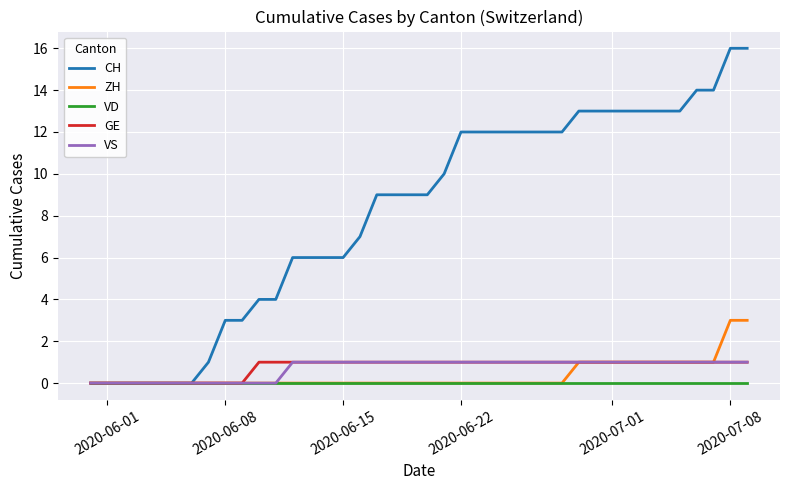

Reading left to right, what are all the values shown in this chart?

CH: 0	0	0	0	0	0	0	1	3	3	4	4	6	6	6	6	7	9	9	9	9	10	12	12	12	12	12	12	12	13	13	13	13	13	13	13	14	14	16	16
ZH: 0	0	0	0	0	0	0	0	0	0	0	0	0	0	0	0	0	0	0	0	0	0	0	0	0	0	0	0	0	1	1	1	1	1	1	1	1	1	3	3
VD: 0	0	0	0	0	0	0	0	0	0	0	0	0	0	0	0	0	0	0	0	0	0	0	0	0	0	0	0	0	0	0	0	0	0	0	0	0	0	0	0
GE: 0	0	0	0	0	0	0	0	0	0	1	1	1	1	1	1	1	1	1	1	1	1	1	1	1	1	1	1	1	1	1	1	1	1	1	1	1	1	1	1
VS: 0	0	0	0	0	0	0	0	0	0	0	0	1	1	1	1	1	1	1	1	1	1	1	1	1	1	1	1	1	1	1	1	1	1	1	1	1	1	1	1